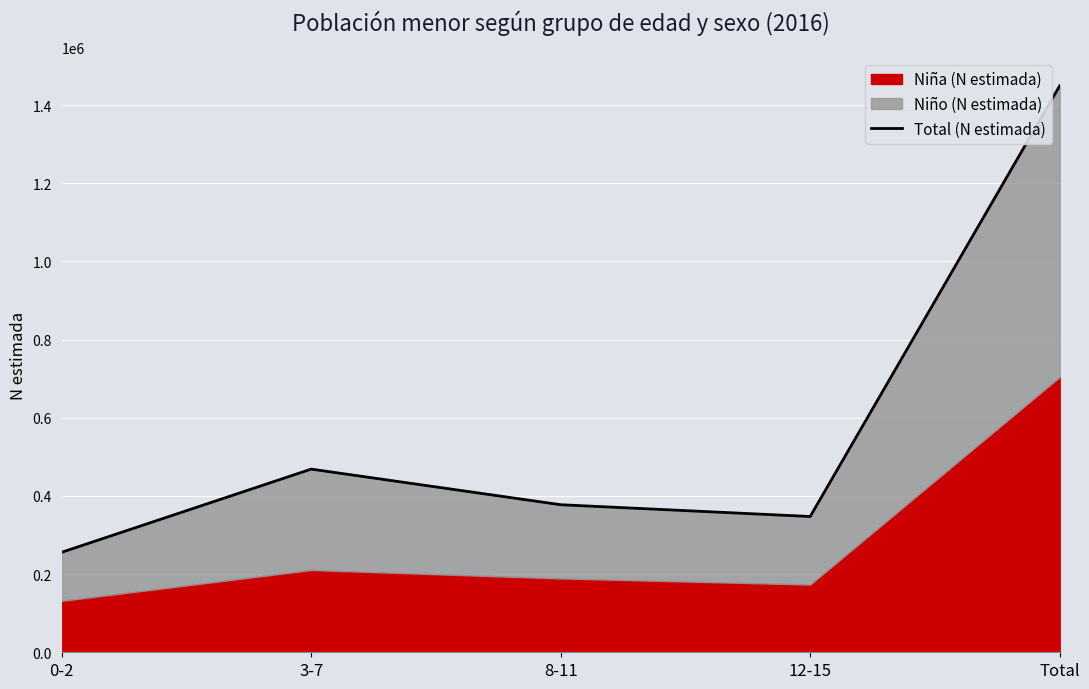

Reading left to right, list all the values displayed in this chart.

0-2=255818	3-7=468578	8-11=377471	12-15=347348	Total=1449215